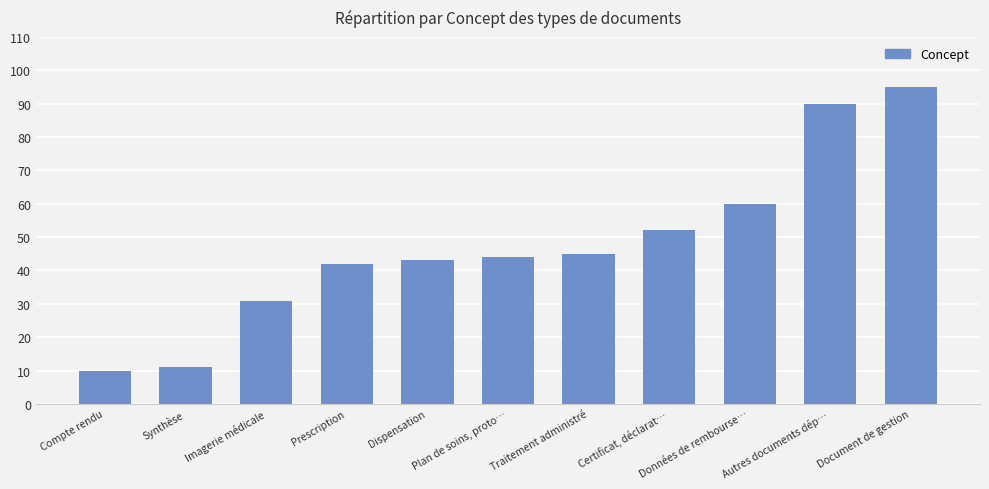

Between Prescription and Document de gestion, which is larger?

Document de gestion